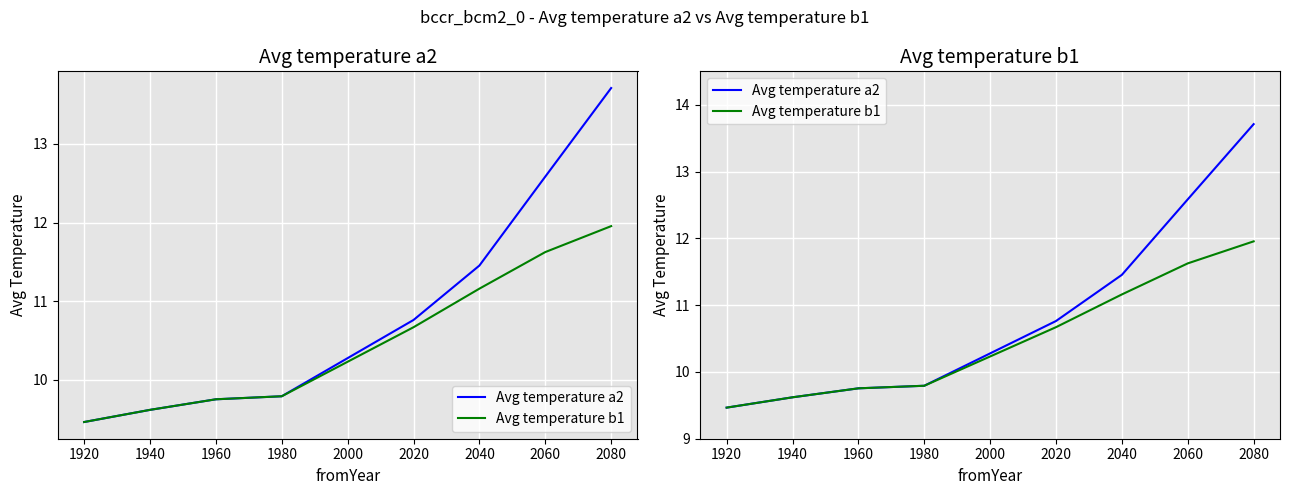

What are all the series names shown in the legend?

Avg temperature a2, Avg temperature b1